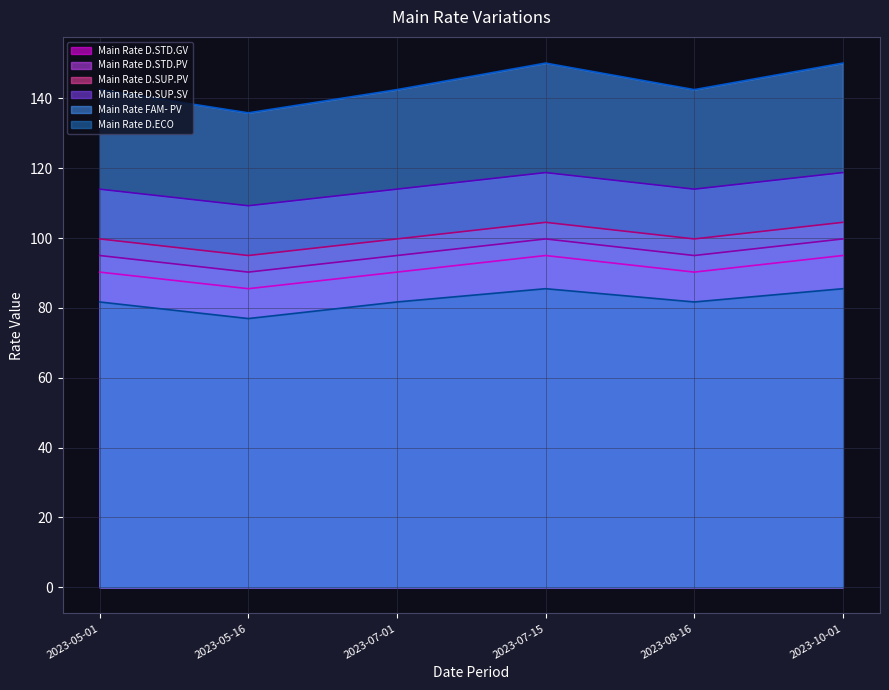

Reading right to left, transcribe all the data shown in this chart.

Main Rate D.STD.GV: 2023-10-01=95.0	2023-08-16=90.2	2023-07-15=95.0	2023-07-01=90.2	2023-05-16=85.5	2023-05-01=90.2
Main Rate D.STD.PV: 2023-10-01=99.8	2023-08-16=95.0	2023-07-15=99.8	2023-07-01=95.0	2023-05-16=90.2	2023-05-01=95.0
Main Rate D.SUP.PV: 2023-10-01=104.5	2023-08-16=99.8	2023-07-15=104.5	2023-07-01=99.8	2023-05-16=95.0	2023-05-01=99.8
Main Rate D.SUP.SV: 2023-10-01=118.8	2023-08-16=114.0	2023-07-15=118.8	2023-07-01=114.0	2023-05-16=109.2	2023-05-01=114.0
Main Rate FAM- PV: 2023-10-01=150.1	2023-08-16=142.5	2023-07-15=150.1	2023-07-01=142.5	2023-05-16=135.8	2023-05-01=142.5
Main Rate D.ECO: 2023-10-01=85.5	2023-08-16=81.7	2023-07-15=85.5	2023-07-01=81.7	2023-05-16=77.0	2023-05-01=81.7